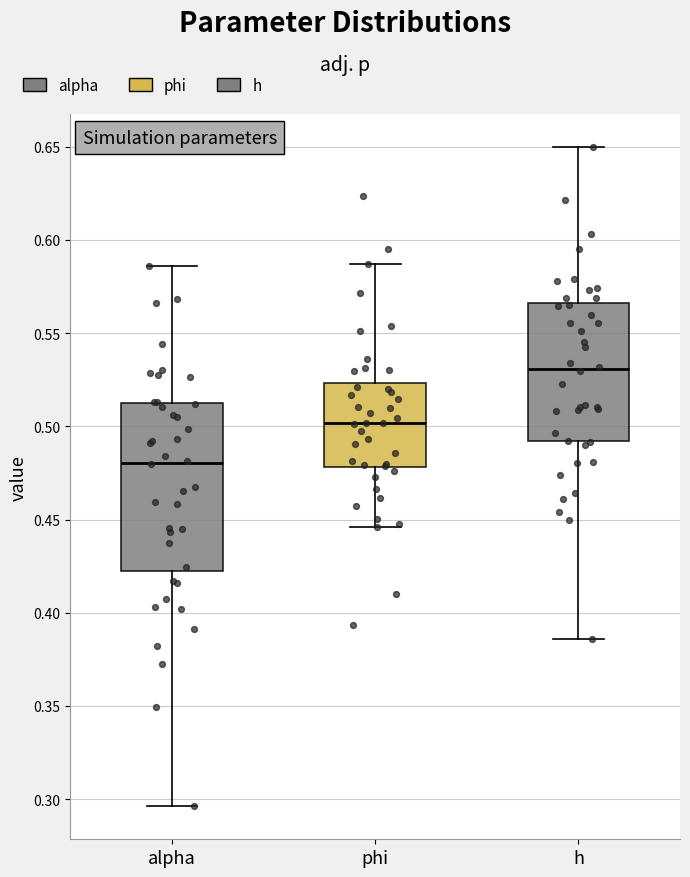

Reading left to right, read every box against the y-axis: the position of its median line, the range the box covers, and the ends of its whiskers. The values are not printed on the chart, so give them approximately, as read against the axis.

alpha: median 0.480, box 0.425 to 0.510, whiskers 0.295 to 0.585
phi: median 0.500, box 0.480 to 0.525, whiskers 0.445 to 0.585
h: median 0.530, box 0.490 to 0.565, whiskers 0.385 to 0.650